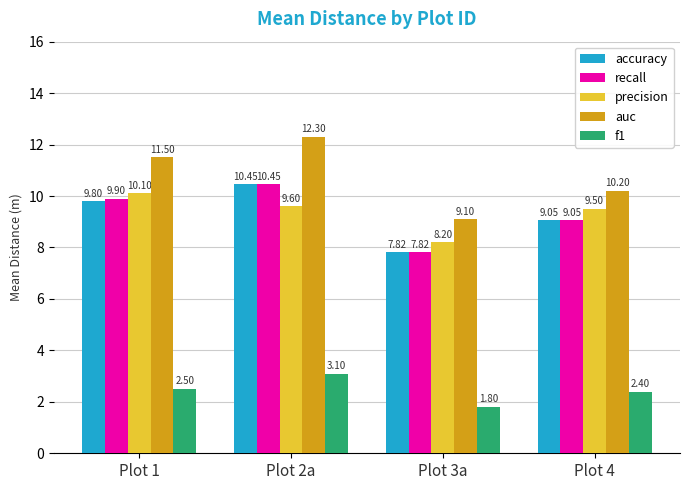

What is the difference between the highest and lowest values at Plot 1?

9.0